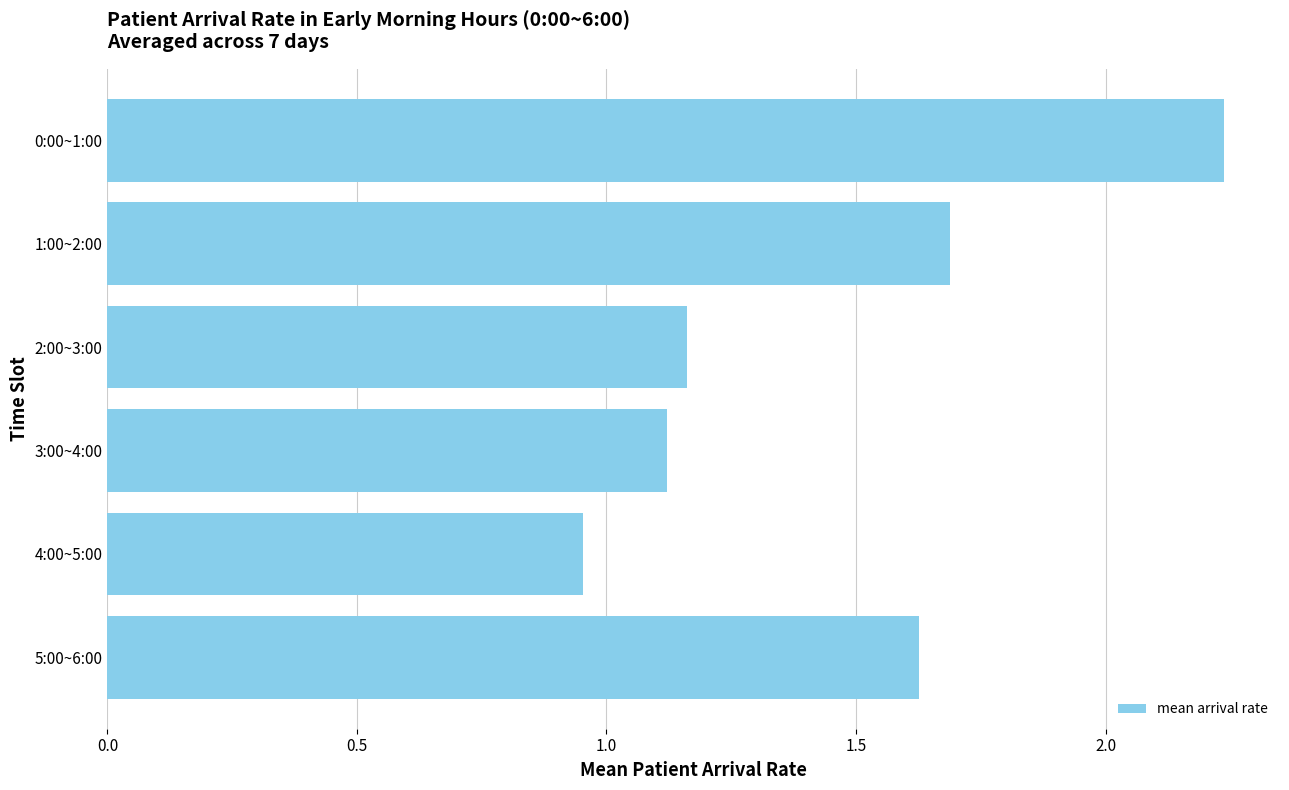

List the labels in order of value, smallest first.

4:00~5:00, 3:00~4:00, 2:00~3:00, 5:00~6:00, 1:00~2:00, 0:00~1:00